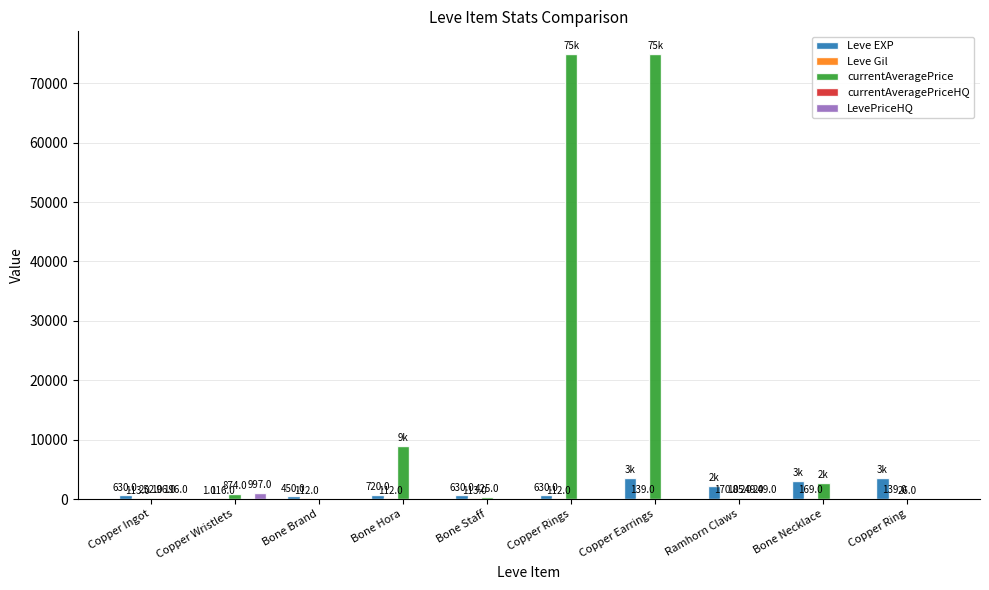

Which series changed the most between Copper Ingot and Copper Rings?

currentAveragePrice